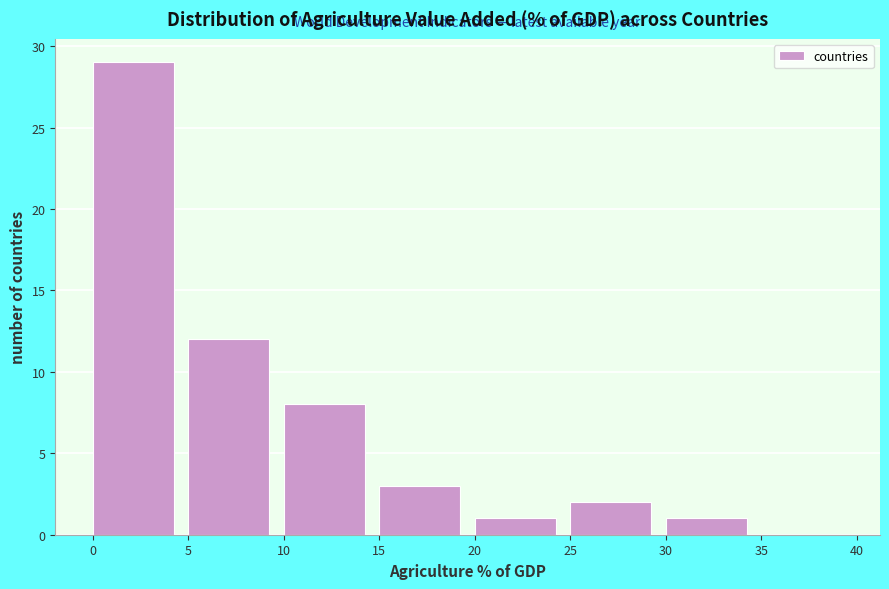

How tall is the bar that spans 25 to 30 on the x-axis? The values are not printed on the chart, so give them approximately, as read against the axis.

2